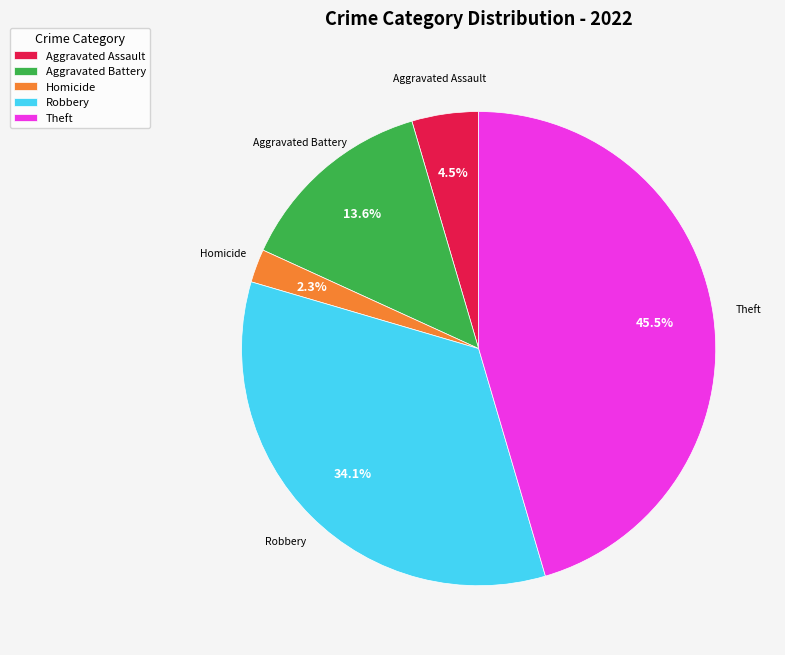

What portion of the pie excludes Robbery?

65.9%